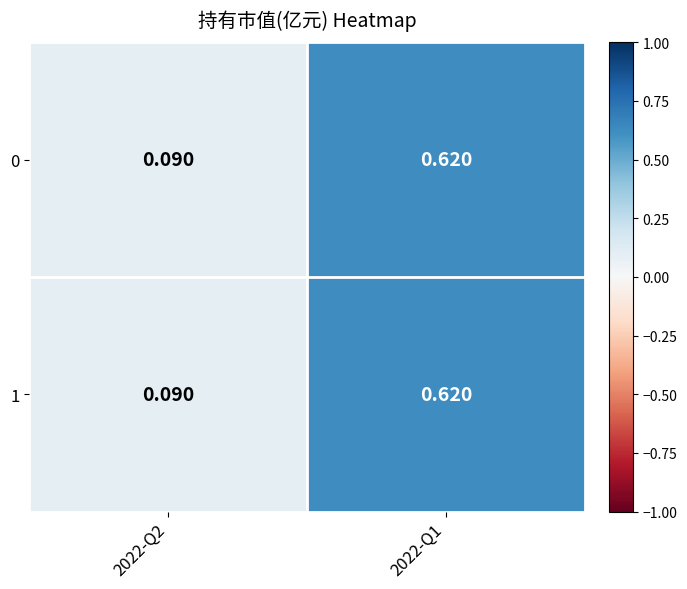

Is the value of 1 at 2022-Q1 greater than the value of 0 at 2022-Q2?

Yes